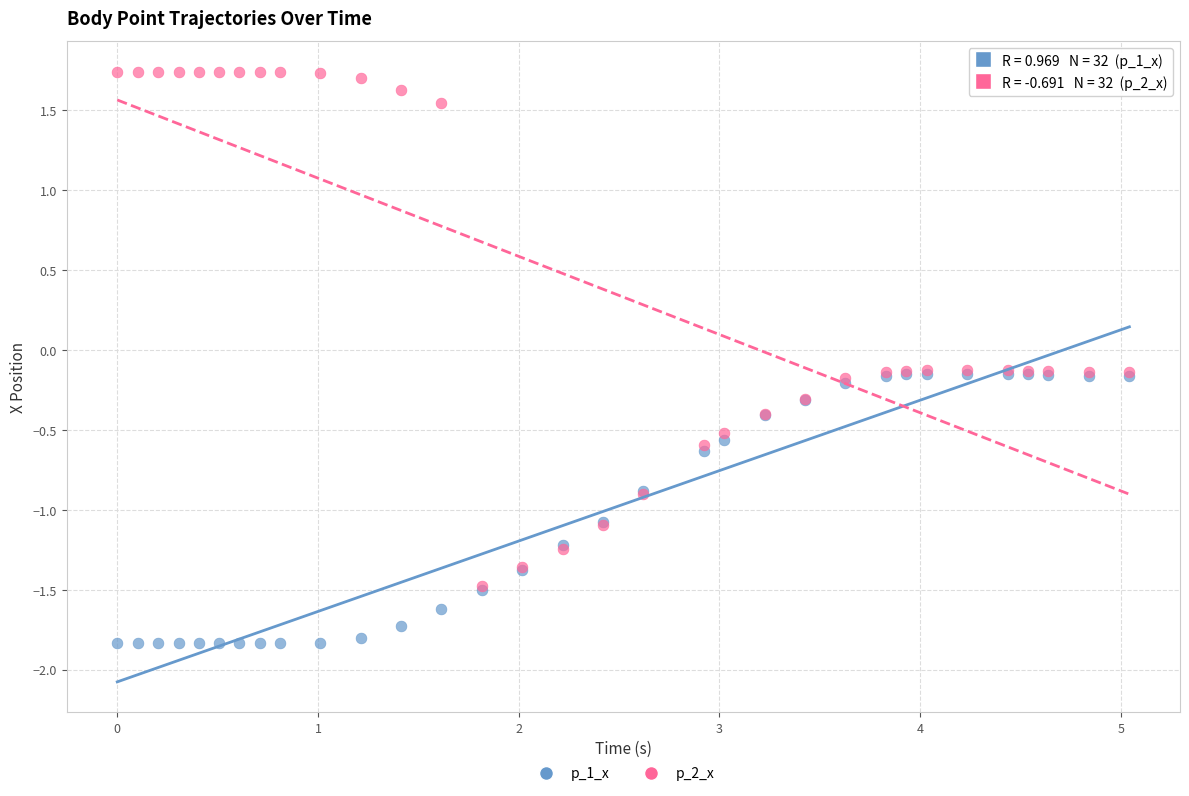

What are all the series names shown in the legend?

p_1_x, p_2_x